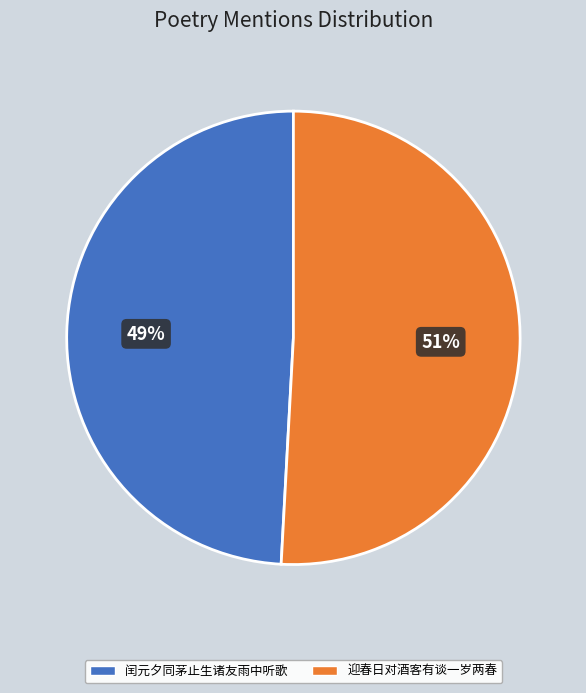

To the nearest percent, what is the difference between the largest and smallest slice percentages?

2%